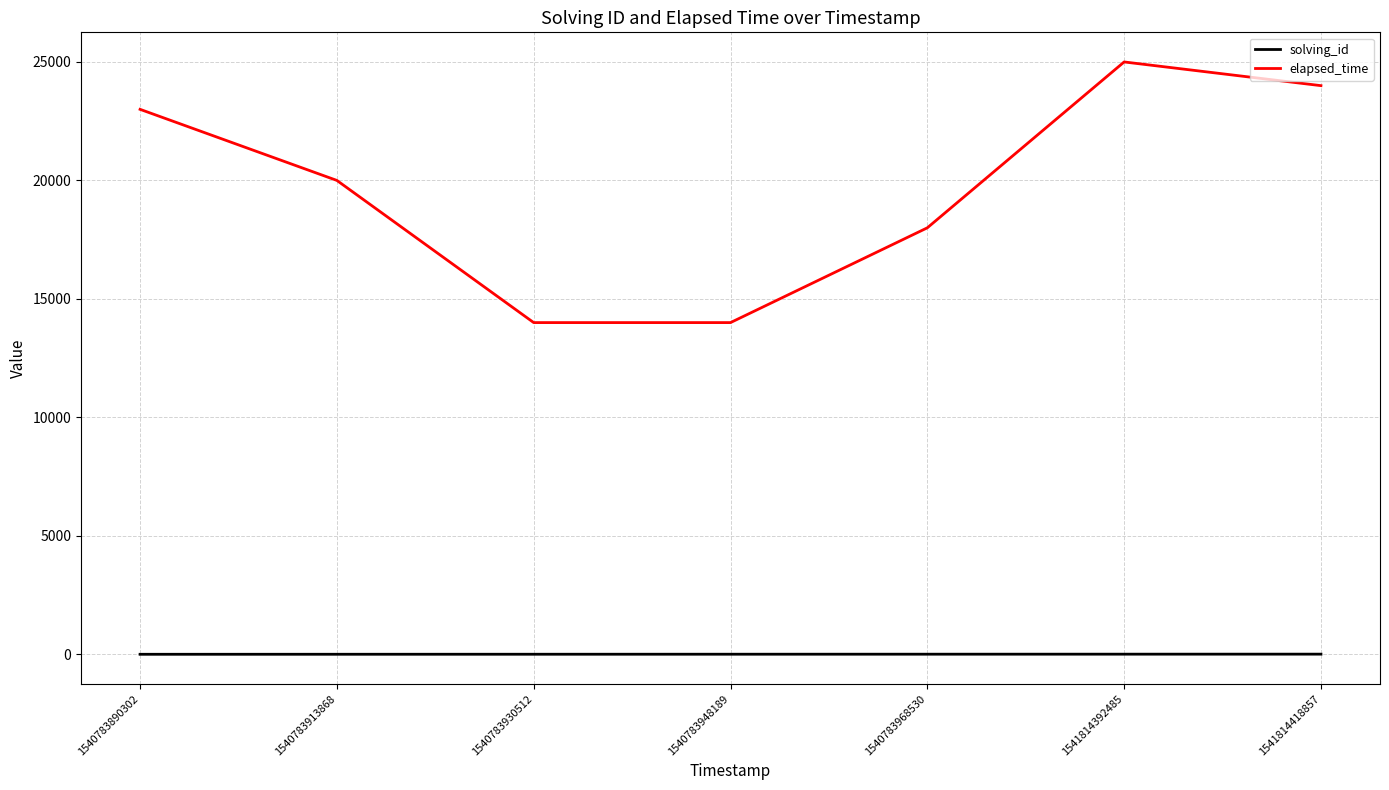

True or false: elapsed_time has a value of 8262 at 1540783890302.

False